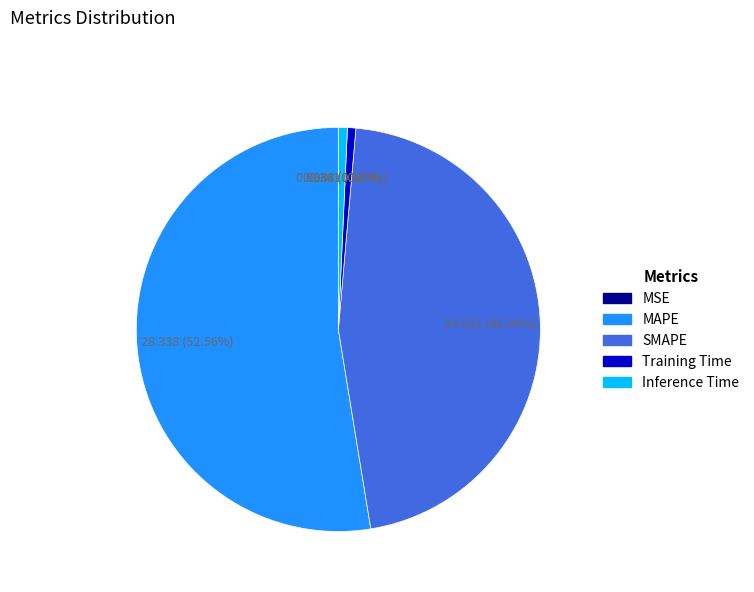

Combined, do MAPE and Inference Time account for over 50%?

Yes